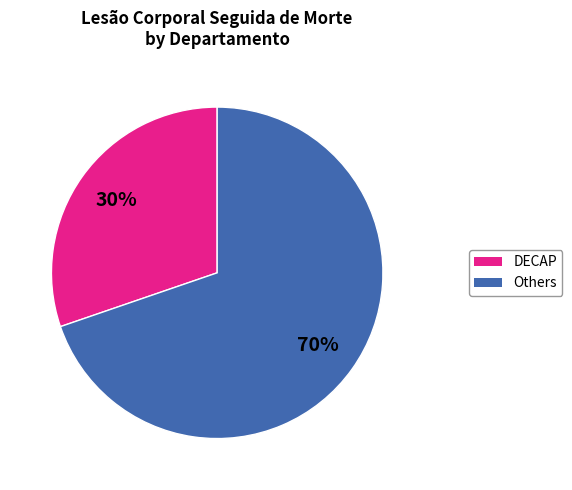

To the nearest percent, what is the average slice percentage?

50%